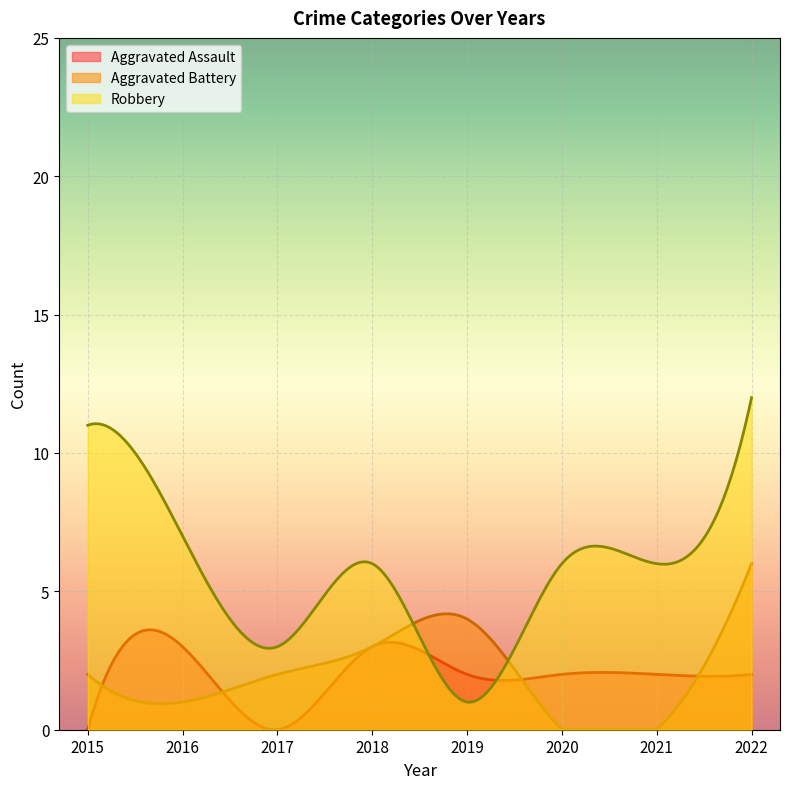

The value of Aggravated Assault at 2019 is 2. True or false?

True